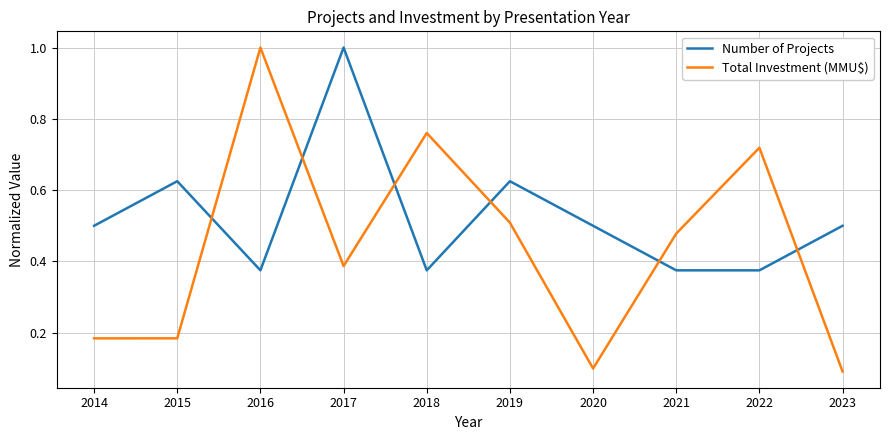

At 2018, list the series in order from smallest to largest.

Number of Projects, Total Investment (MMU$)